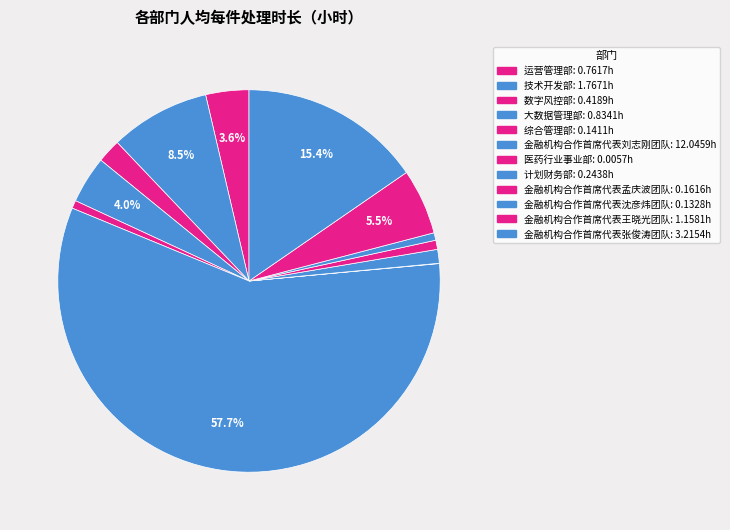

The 金融机构合作首席代表刘志刚团队 slice represents 49% of the pie. True or false?

False